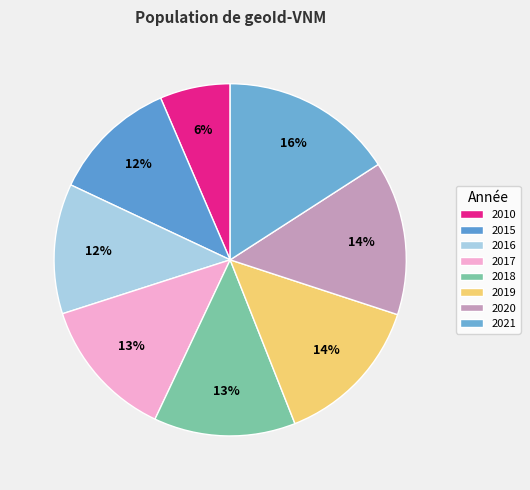

How many segments does this pie chart have?

8